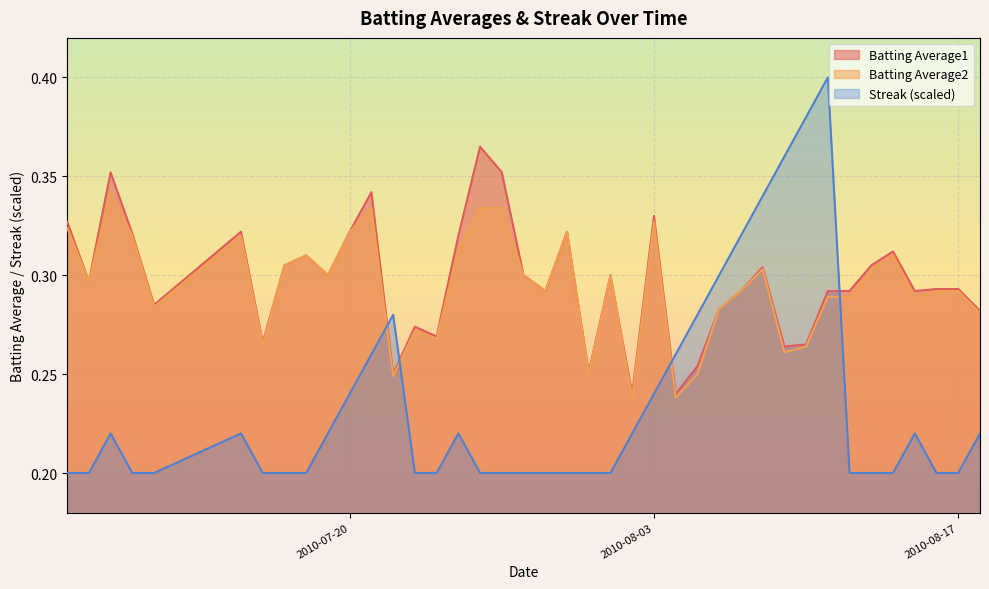

Which series has the largest range (max minus min)?

Streak (scaled)